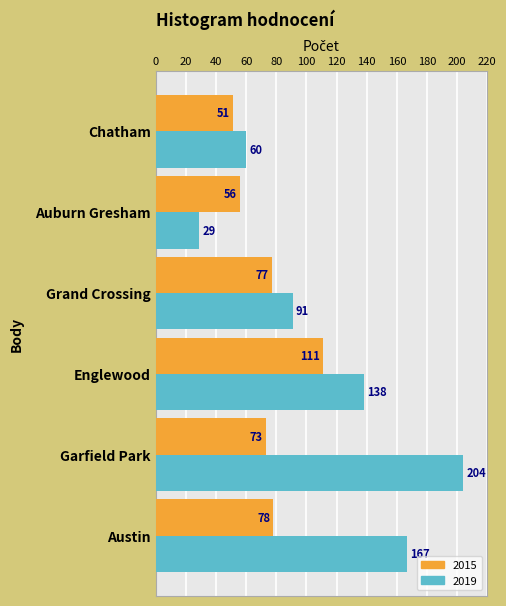

What is the sum of the 2015 values at Chatham and Auburn Gresham?

107